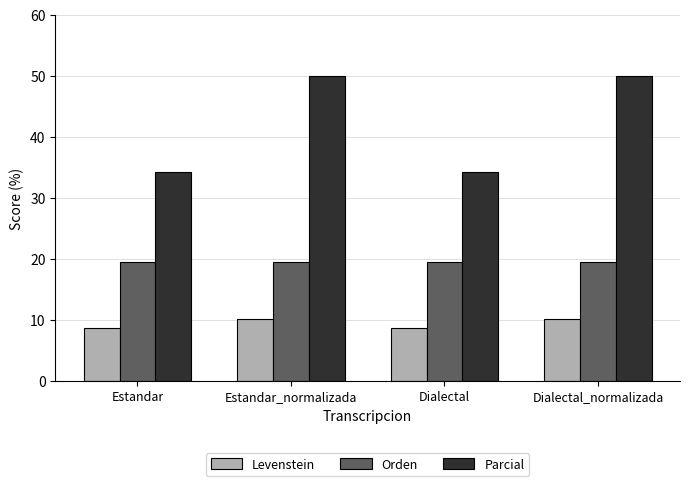

What value does the Parcial series have at Dialectal?

34.3